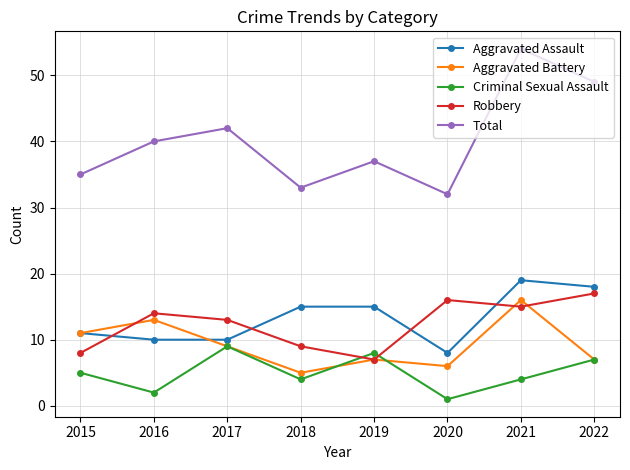

What is the sum of the Aggravated Battery values at 2020 and 2022?

13